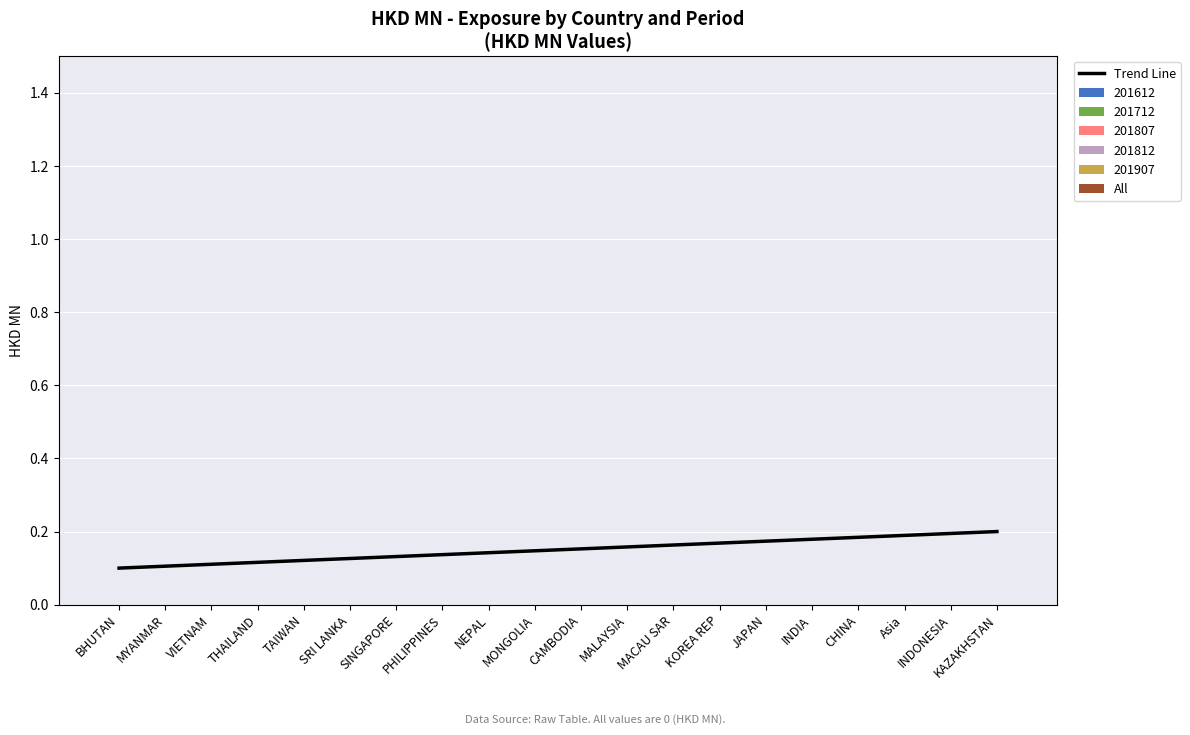

The value at MALAYSIA is 0.2. True or false?

True